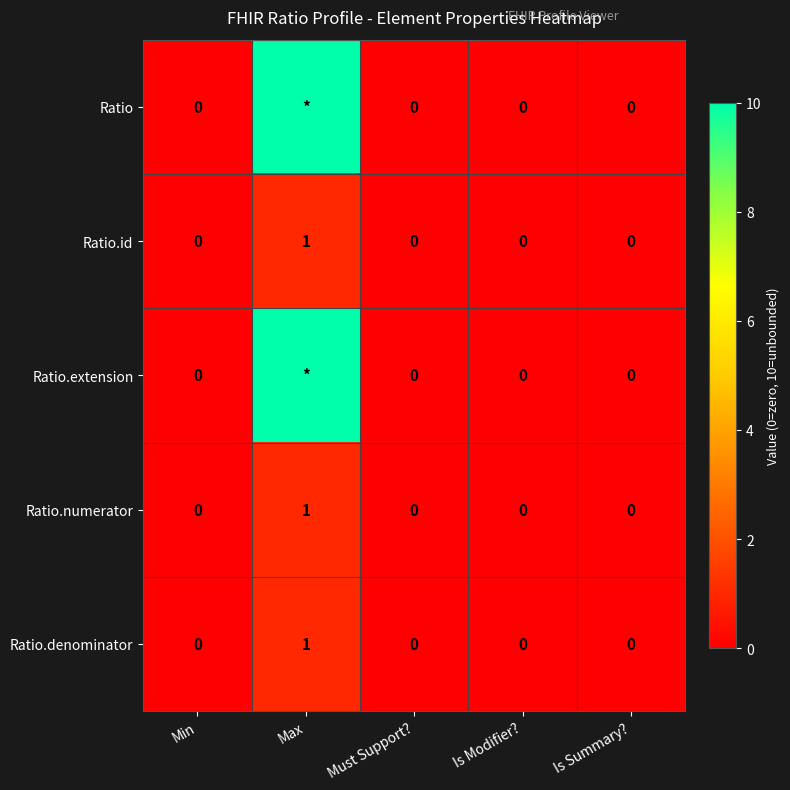

How many Ratio.id values are between 0 and 1?

5